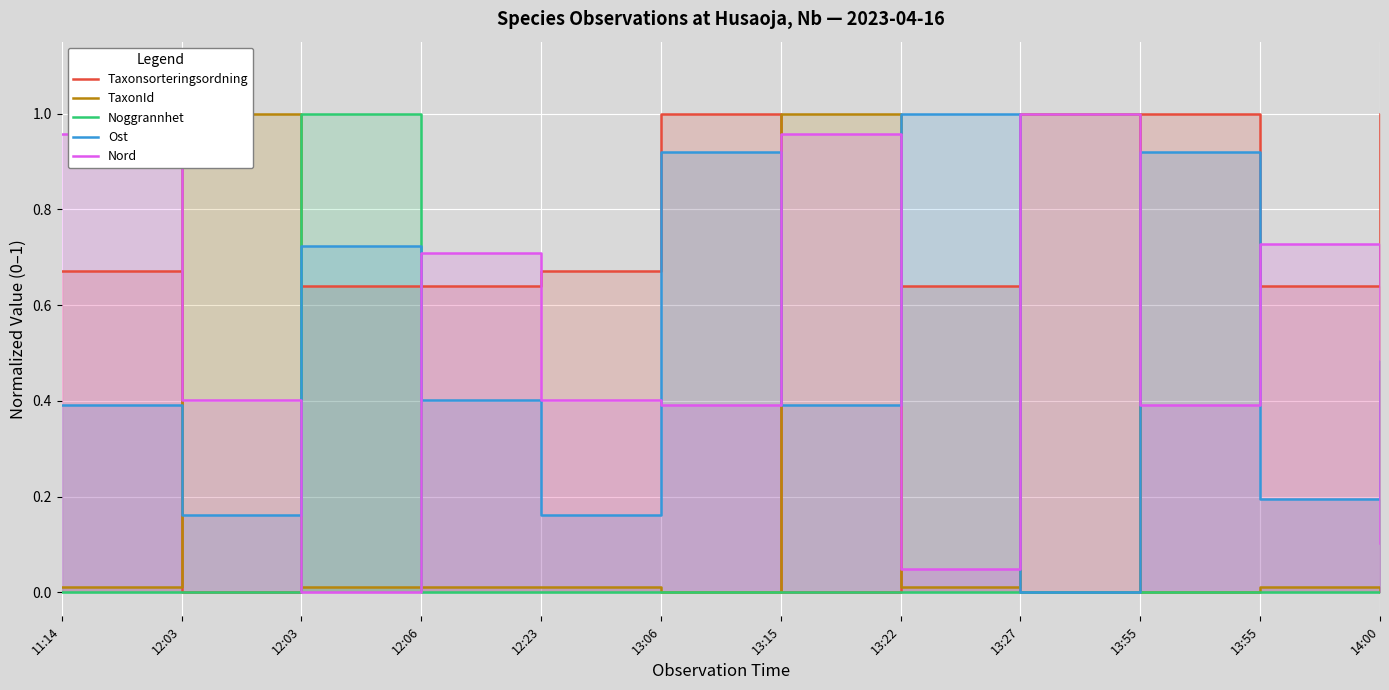

Rank the series at 13:27 from highest to lowest value.

TaxonId, Nord, Taxonsorteringsordning, Noggrannhet, Ost